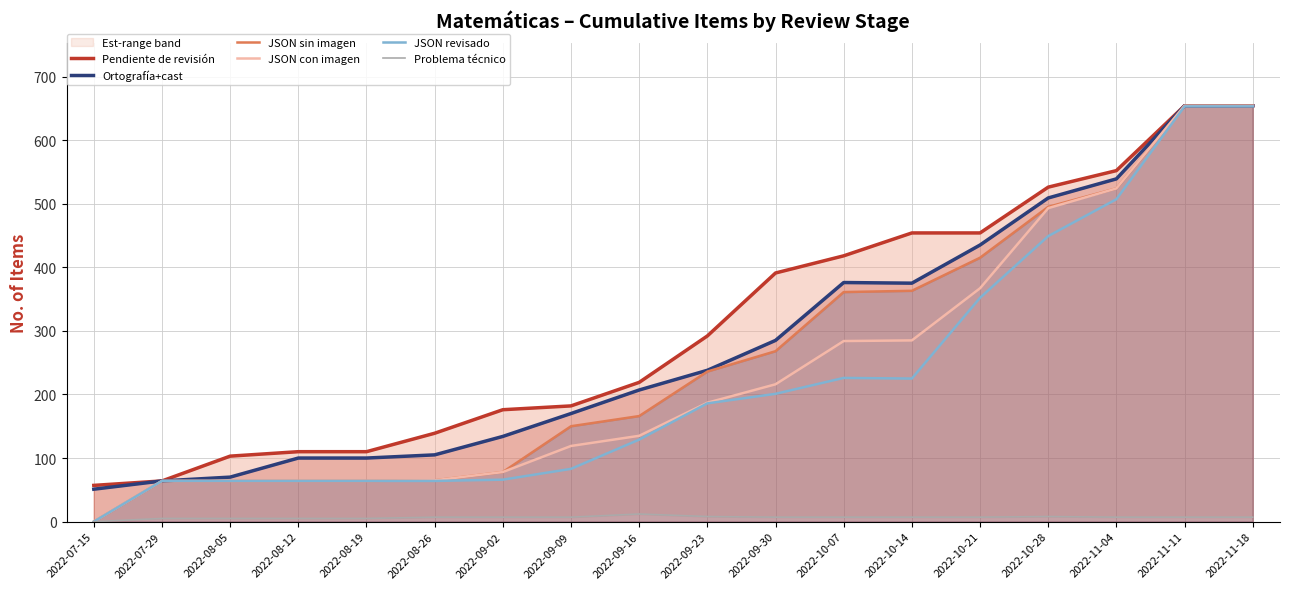

How many lines are shown in the chart?

6